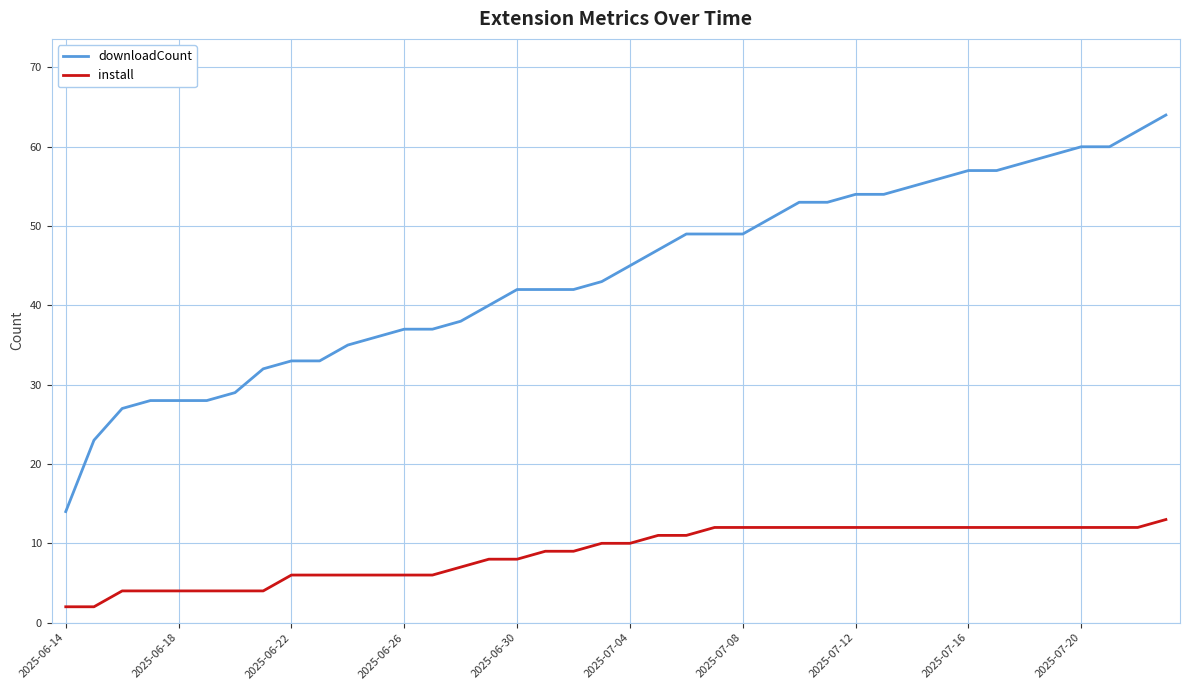

True or false: downloadCount and install intersect in this chart.

False